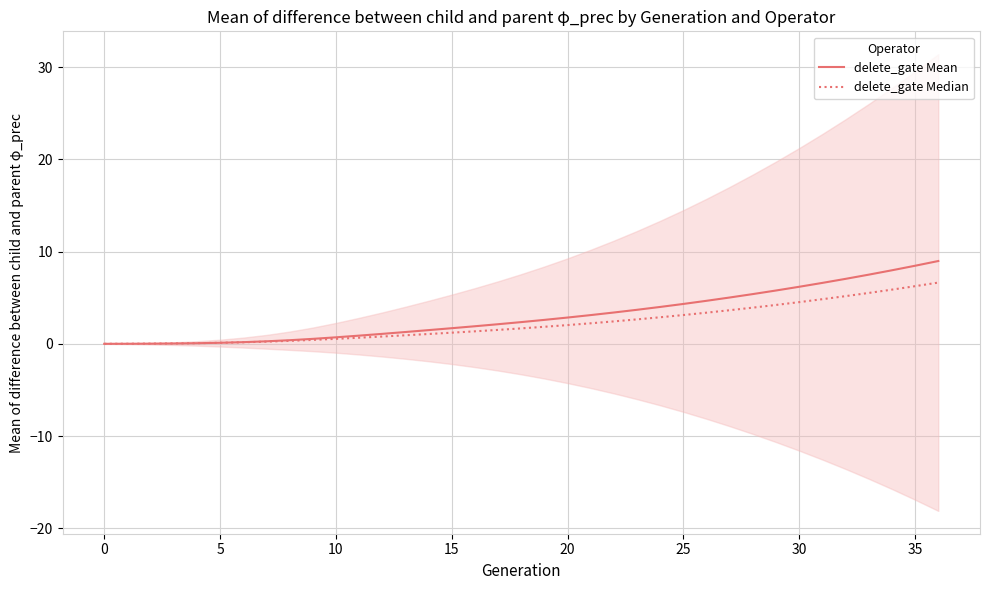

At 33, list the series in order from smallest to largest.

delete_gate Median, delete_gate Mean